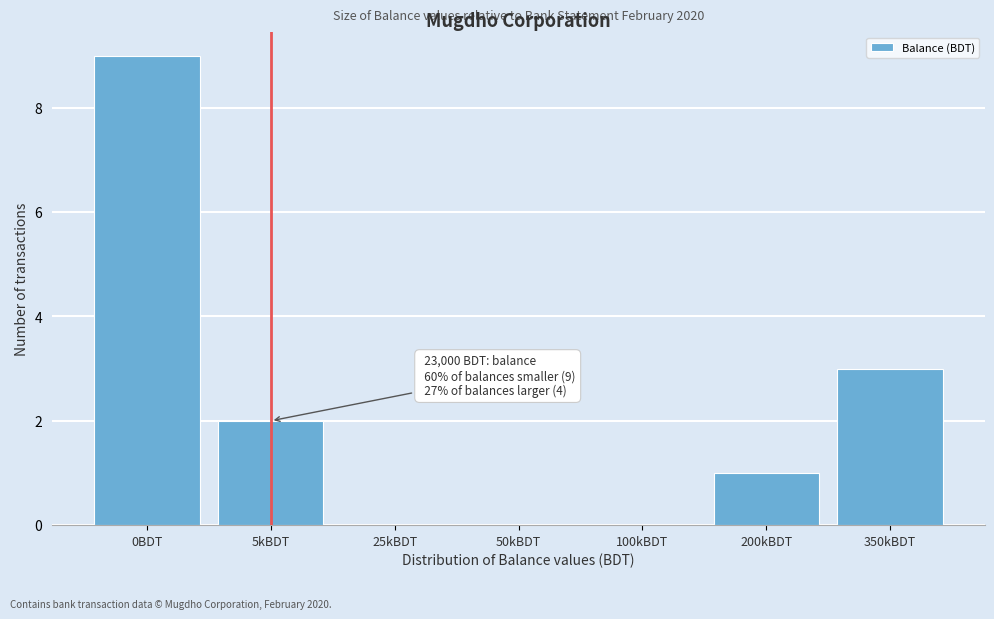

Reading right to left, extract all data points from this chart.

350kBDT=3	200kBDT=1	100kBDT=0	50kBDT=0	25kBDT=0	5kBDT=2	0BDT=9